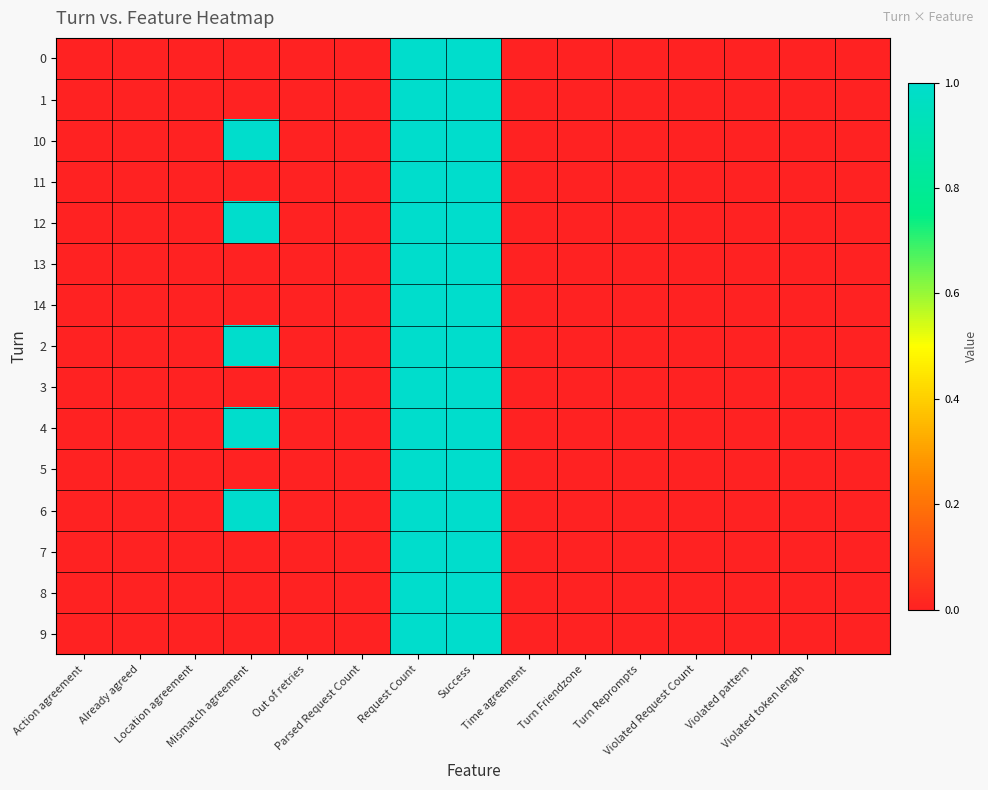

Reading left to right, transcribe all the data shown in this chart.

0: 0	0	0	0	0	0	1	1	0	0	0	0	0	0	0
1: 0	0	0	0	0	0	1	1	0	0	0	0	0	0	0
10: 0	0	0	1	0	0	1	1	0	0	0	0	0	0	0
11: 0	0	0	0	0	0	1	1	0	0	0	0	0	0	0
12: 0	0	0	1	0	0	1	1	0	0	0	0	0	0	0
13: 0	0	0	0	0	0	1	1	0	0	0	0	0	0	0
14: 0	0	0	0	0	0	1	1	0	0	0	0	0	0	0
2: 0	0	0	1	0	0	1	1	0	0	0	0	0	0	0
3: 0	0	0	0	0	0	1	1	0	0	0	0	0	0	0
4: 0	0	0	1	0	0	1	1	0	0	0	0	0	0	0
5: 0	0	0	0	0	0	1	1	0	0	0	0	0	0	0
6: 0	0	0	1	0	0	1	1	0	0	0	0	0	0	0
7: 0	0	0	0	0	0	1	1	0	0	0	0	0	0	0
8: 0	0	0	0	0	0	1	1	0	0	0	0	0	0	0
9: 0	0	0	0	0	0	1	1	0	0	0	0	0	0	0